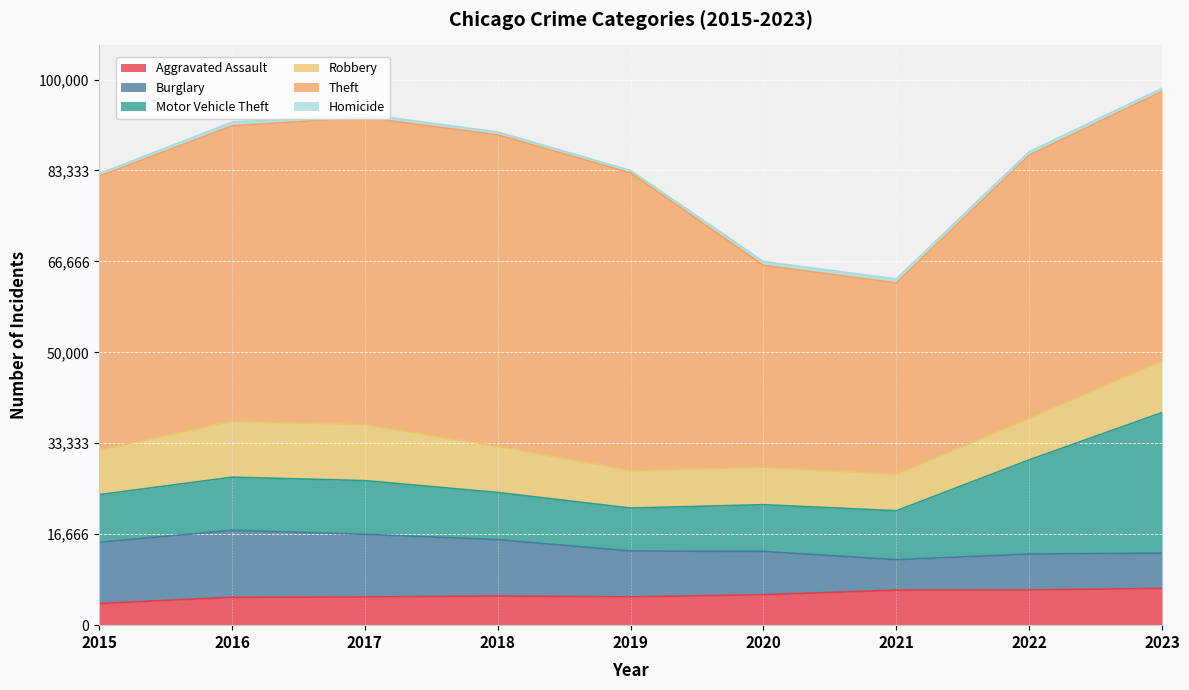

How many distinct data groups are displayed?

6